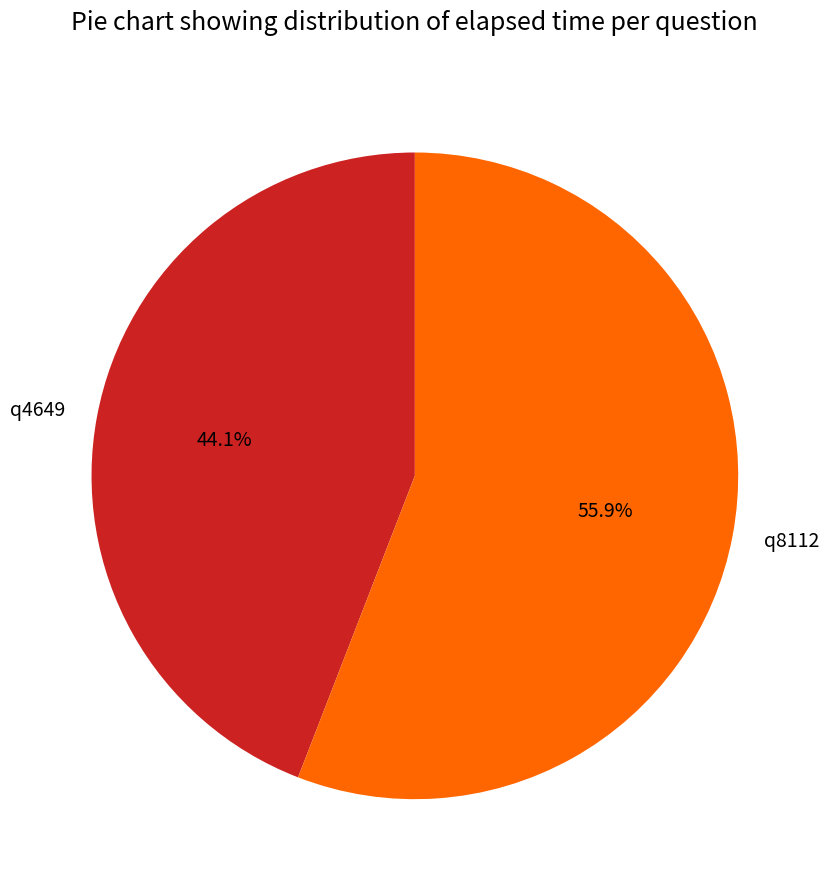

Between q8112 and q4649, which is larger?

q8112